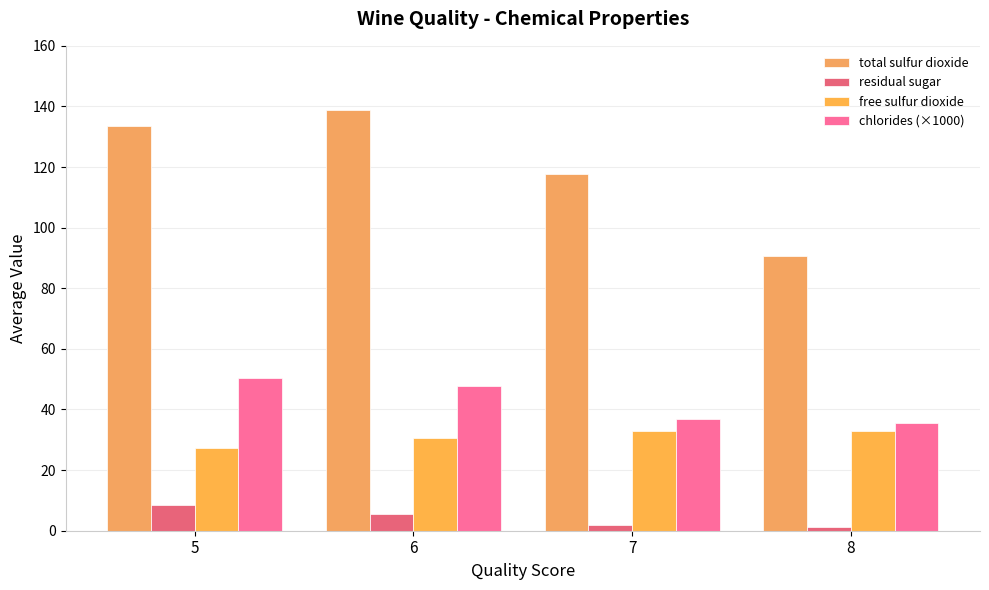

Rank the series at 7 from highest to lowest value.

total sulfur dioxide, chlorides (×1000), free sulfur dioxide, residual sugar